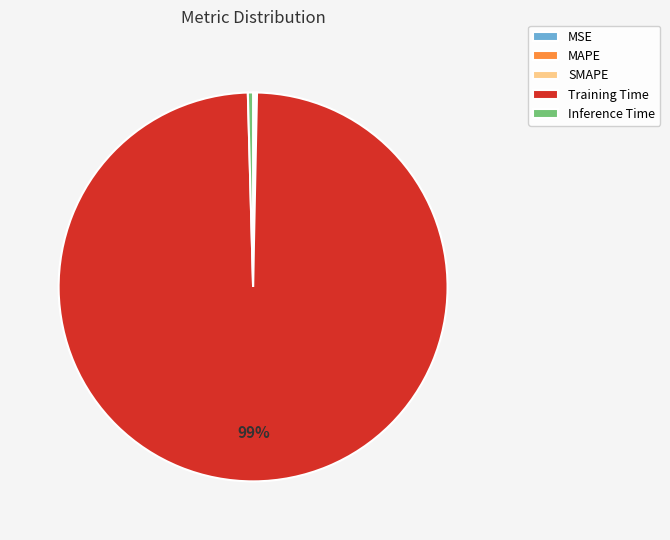

Which category accounts for the majority?

Training Time